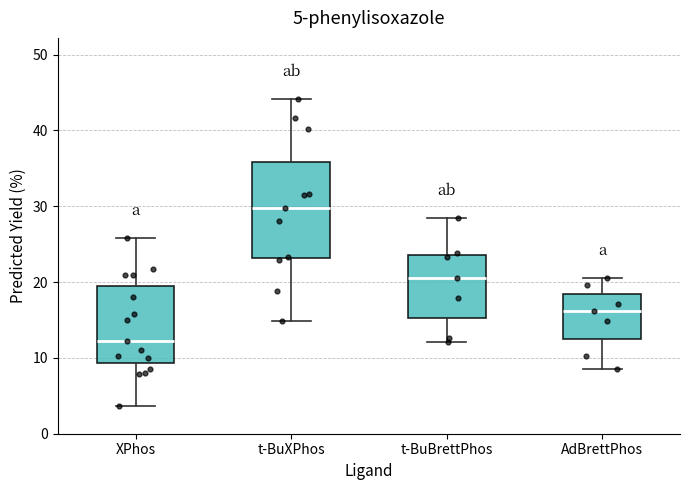

Which box is the tallest, from its lower edge to its upper edge?

t-BuXPhos